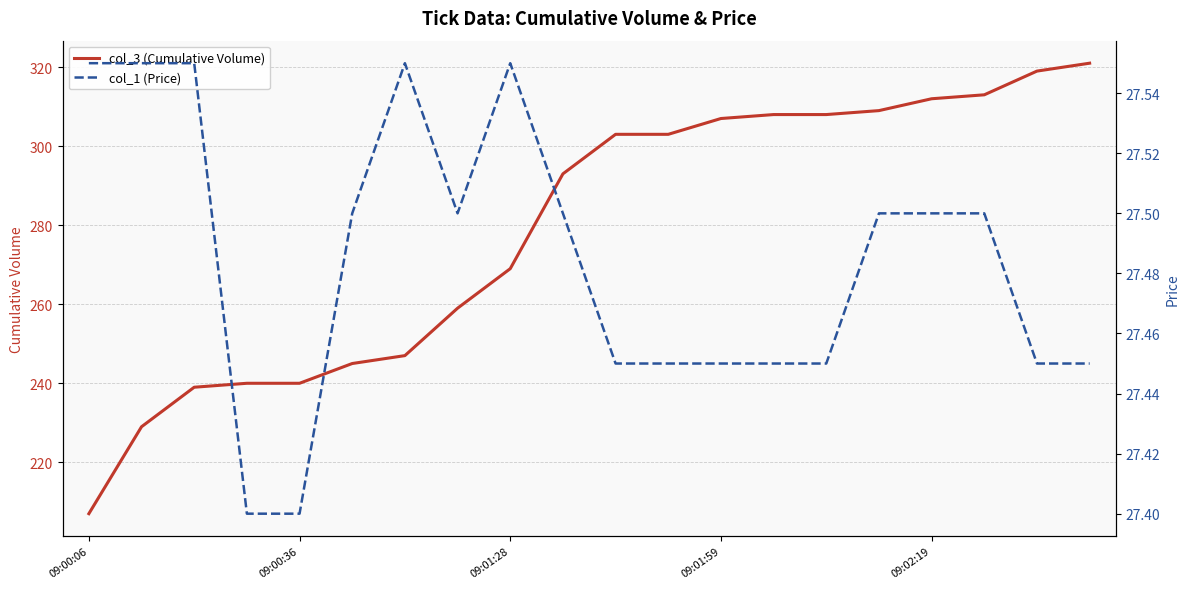

Where is col_3 (Cumulative Volume) nearest to the value 264?

7